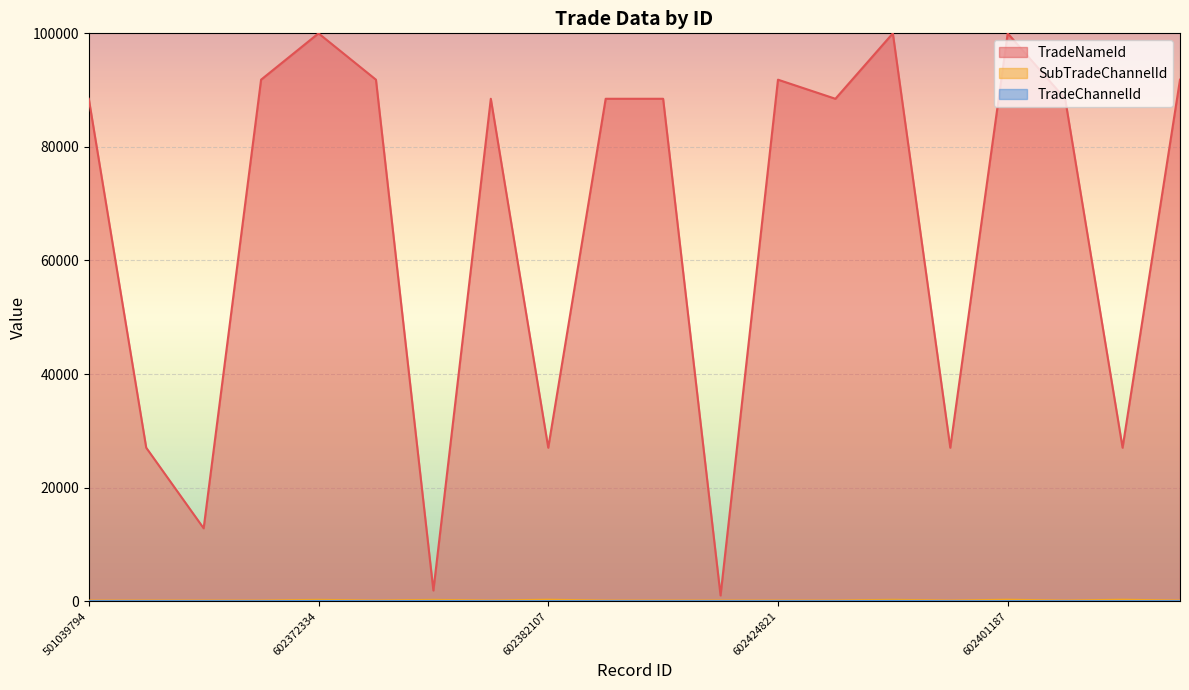

What is the average value of the TradeChannelId series?

7